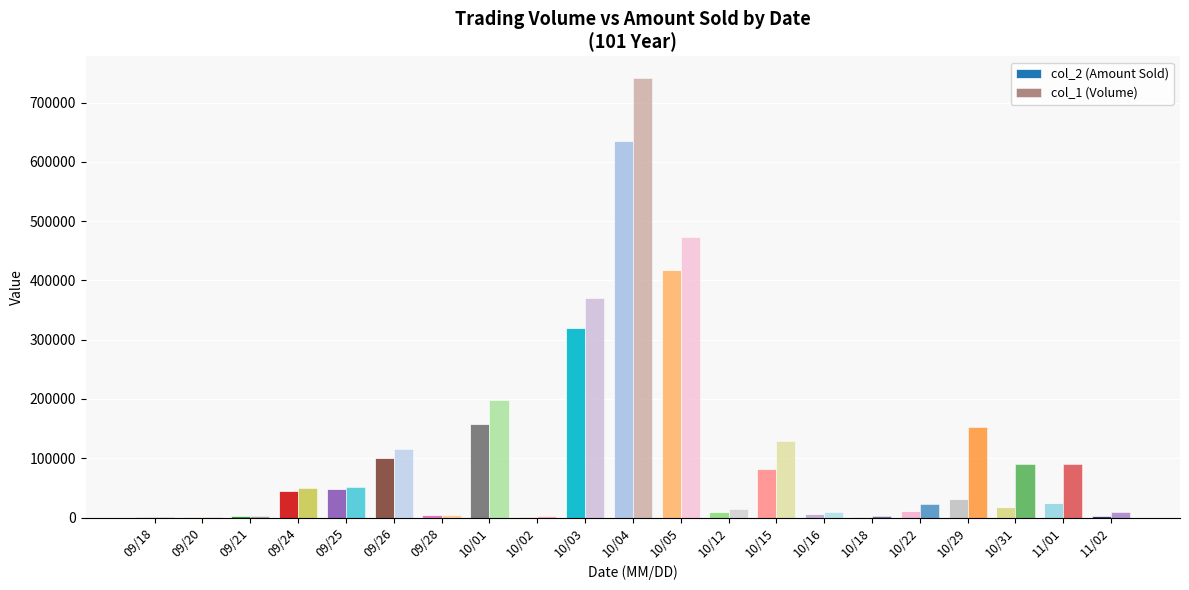

What position from the right is 09/20?

20